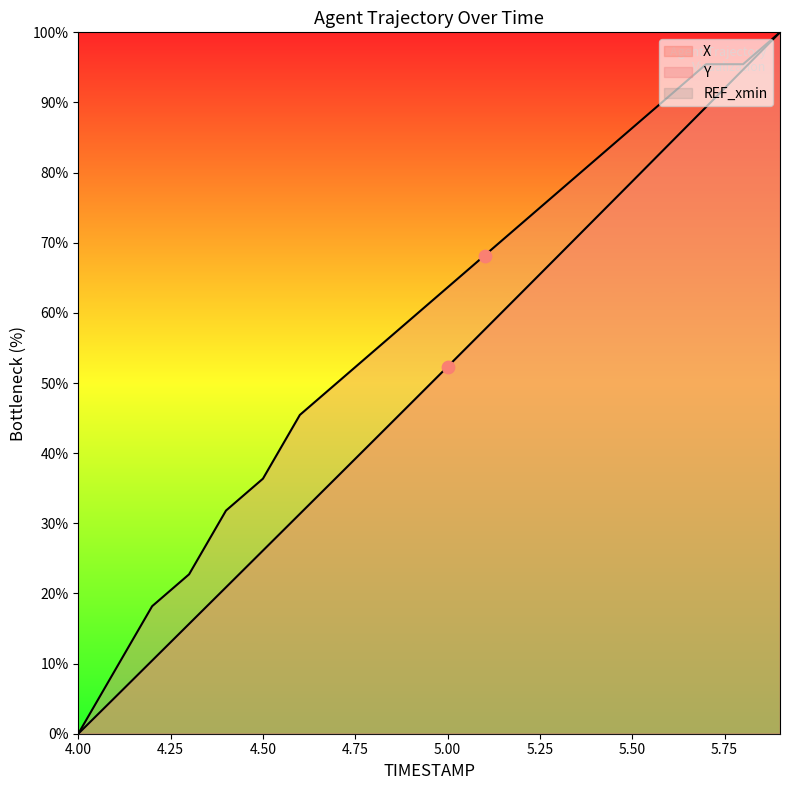

What is the total value across all series at 5.0?

116.0